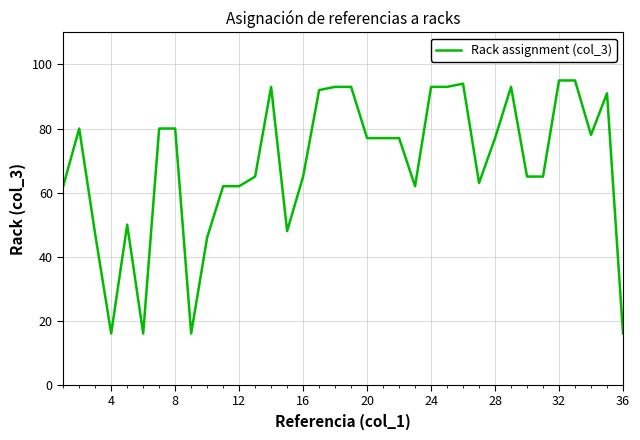

What is the minimum value shown in the chart?

16